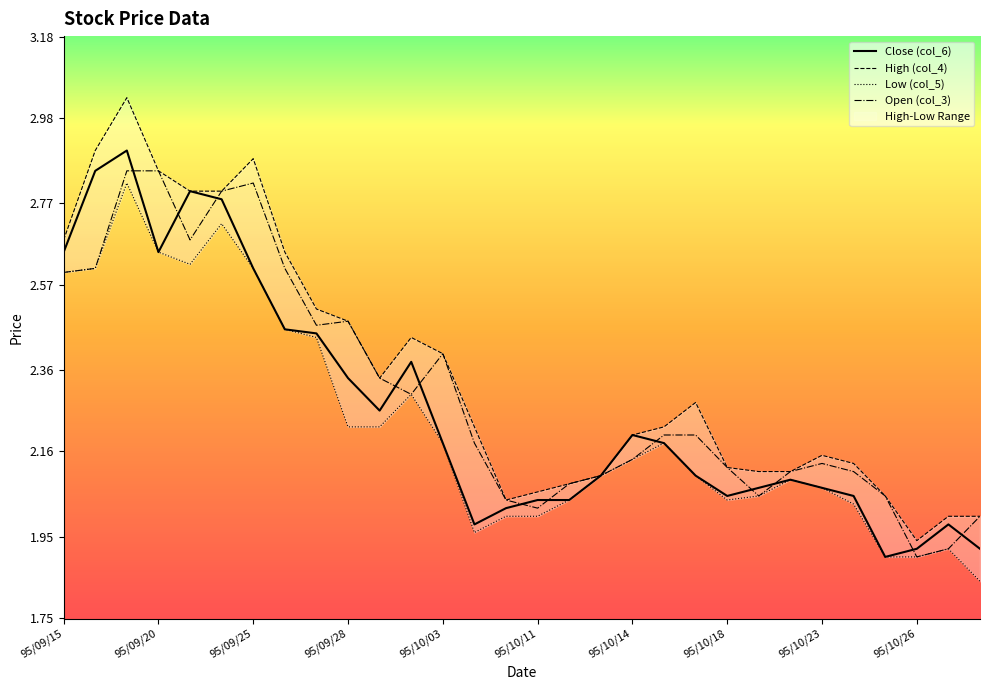

True or false: High (col_4) and Low (col_5) cross at least once.

False